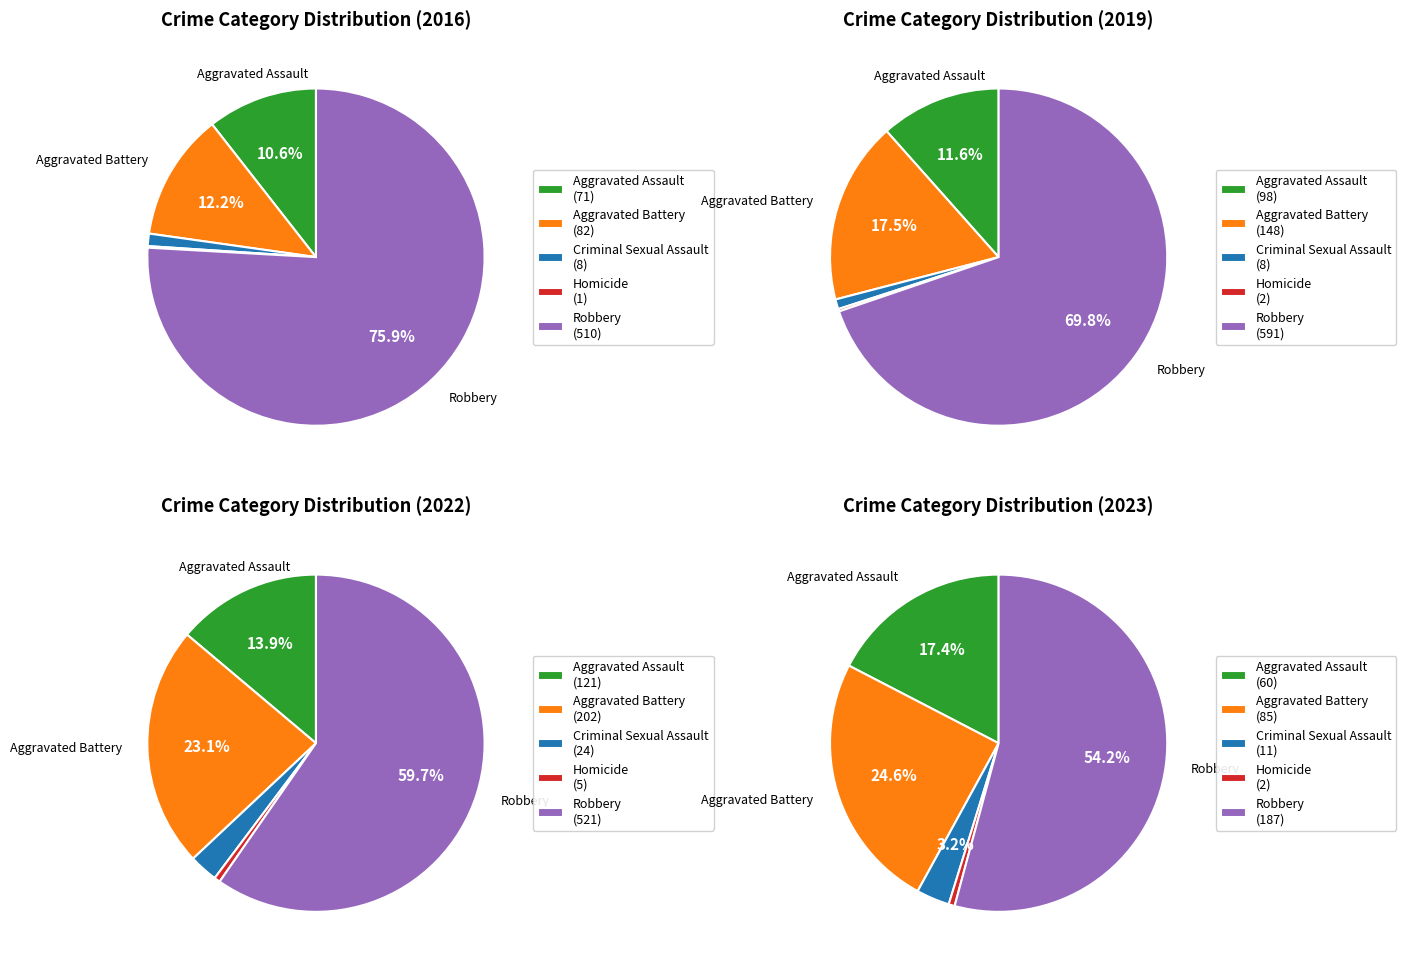

True or false: Criminal Sexual Assault accounts for 1% of the total.

True